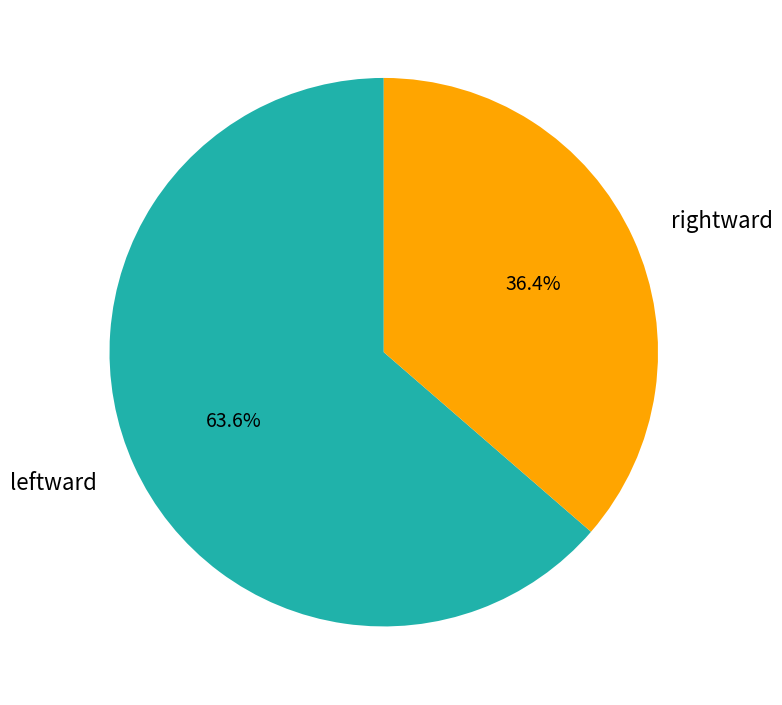

Between rightward and leftward, which is larger?

leftward